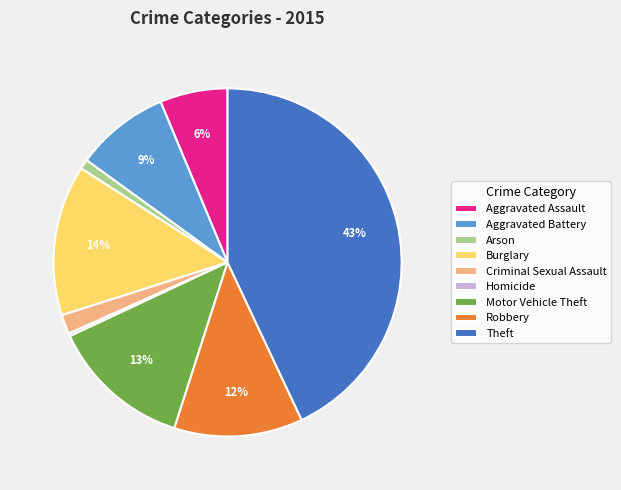

To the nearest percent, what percentage of the pie is Theft?

43%